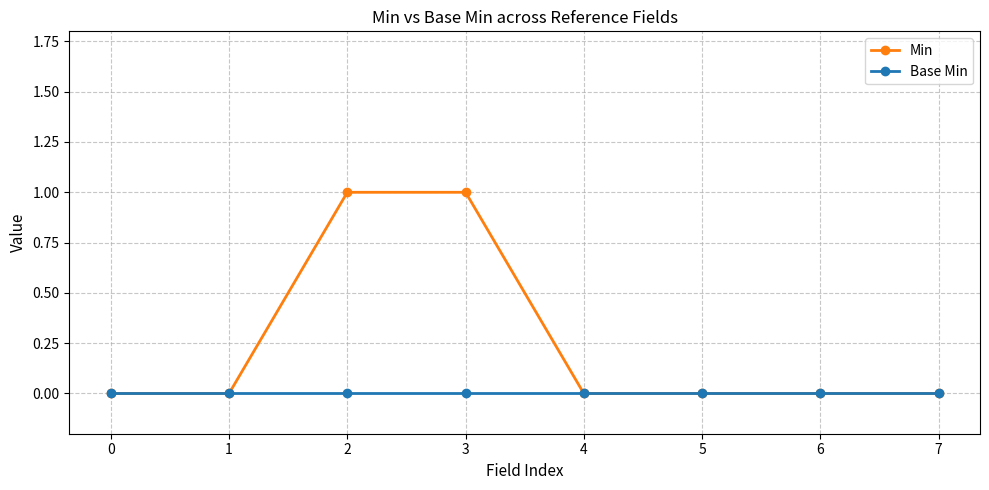

True or false: Min has a value of 0 at 6.

True